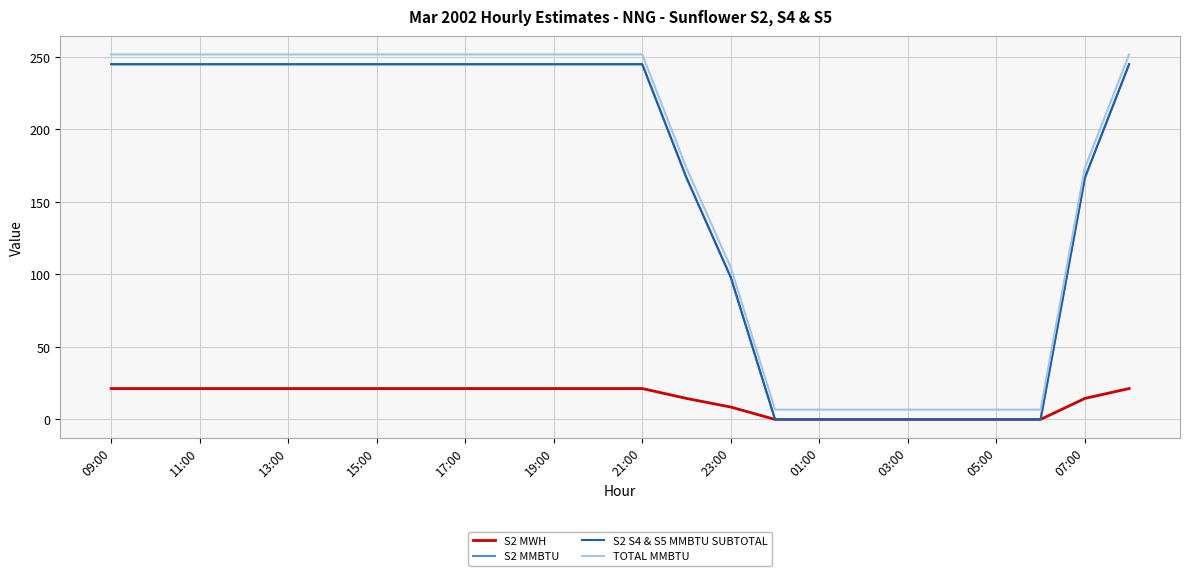

True or false: S2 S4 & S5 MMBTU SUBTOTAL has more than 2 points higher than both neighbors.

False